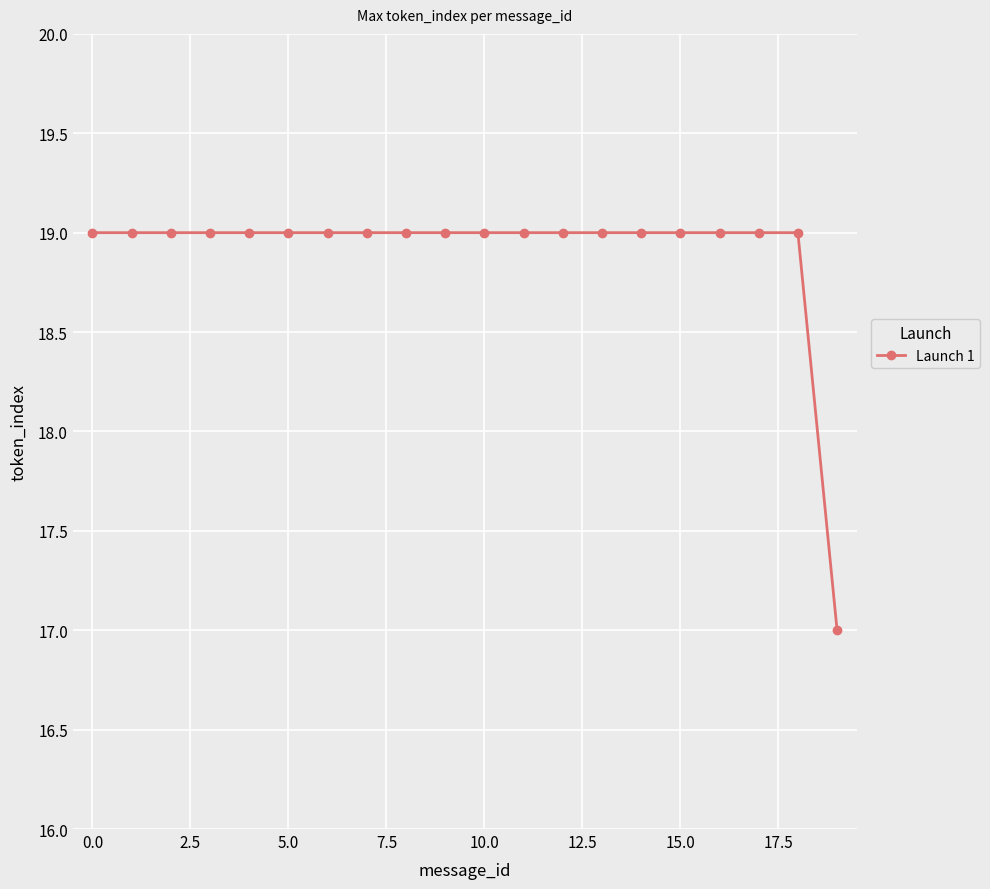

What is the average value?

19